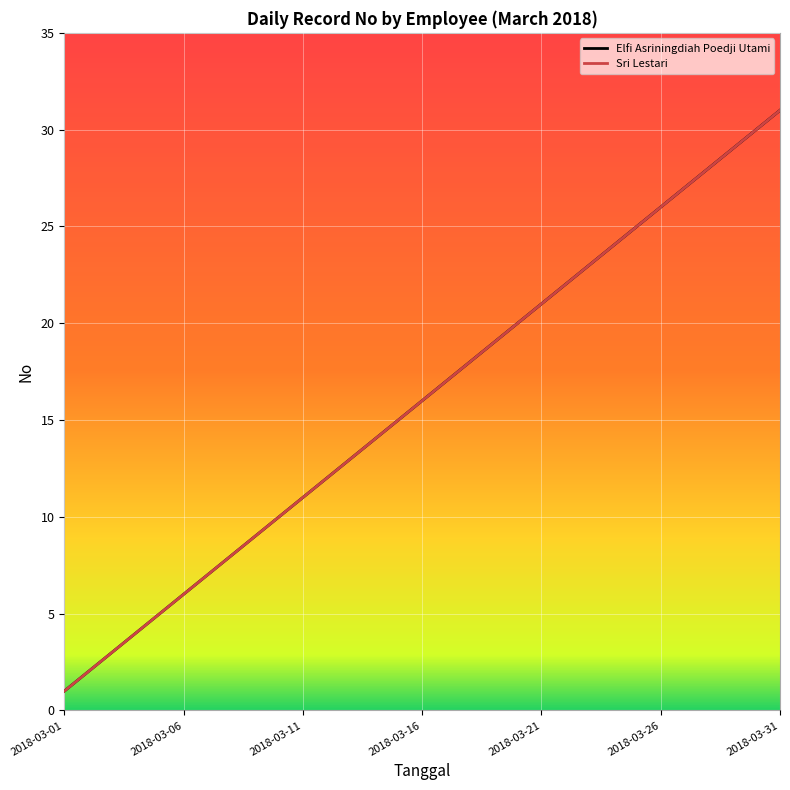

At which label is Elfi Asriningdiah Poedji Utami closest to 16?

2018-03-16